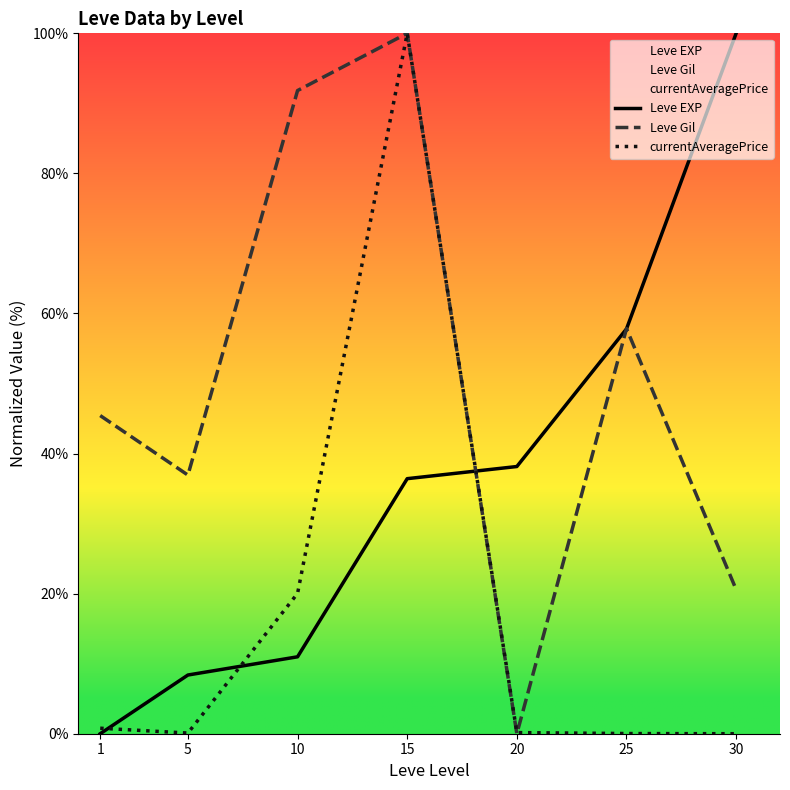

True or false: Leve EXP has a value of 57.8 at 25.

True